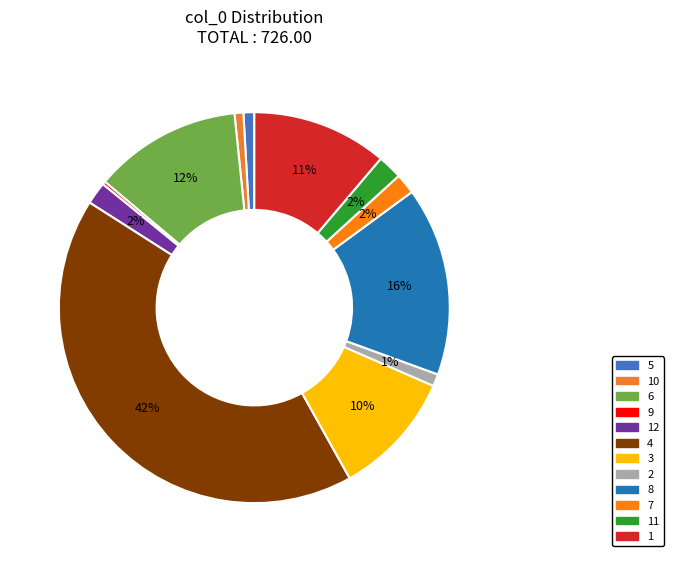

To the nearest percent, what portion does 7 represent?

2%